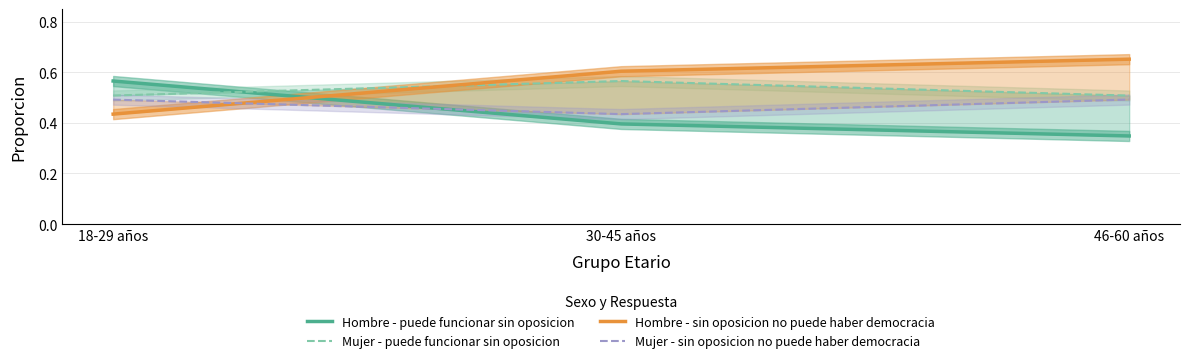

What is the total value across all series at 30-45 años?

2.0